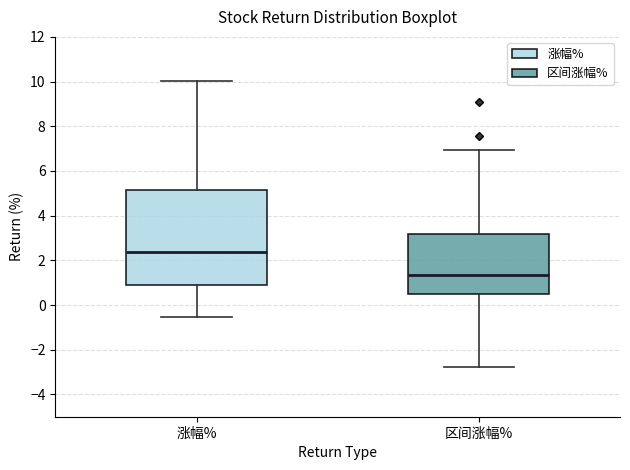

Where does the upper whisker of the box for 区间涨幅% end on the y-axis? The values are not printed on the chart, so give them approximately, as read against the axis.

7.0